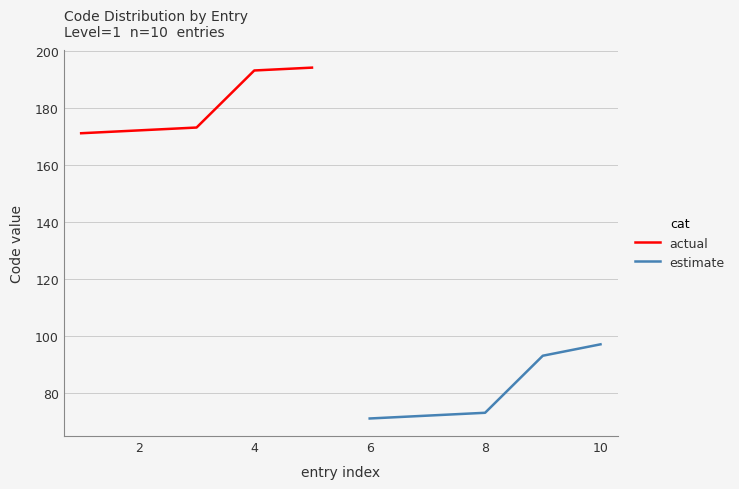

What is the highest value of the actual series?

194